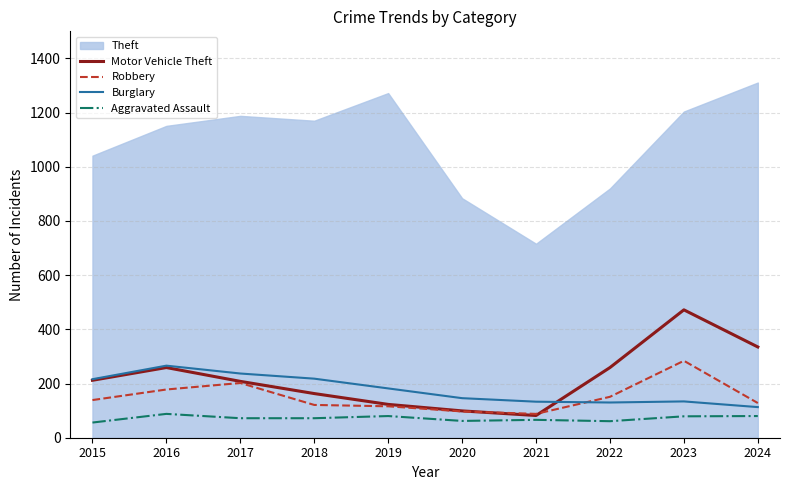

What value does the Burglary series have at 2022?

130